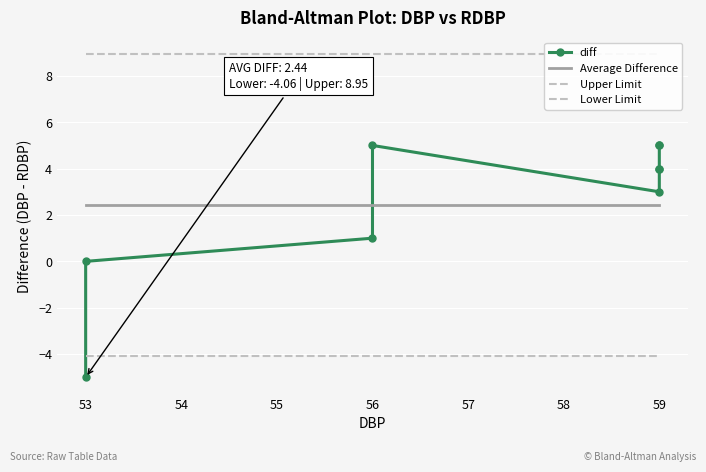

True or false: Lower Limit has more than 2 interior local peaks.

False